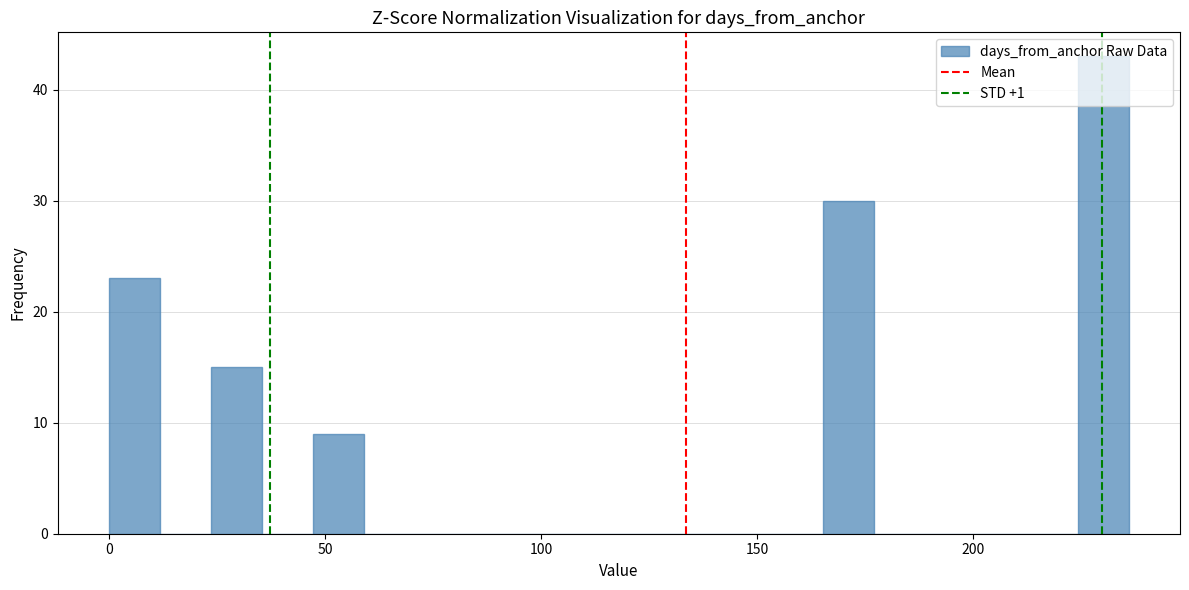

Around what value on the x-axis is the tallest bar? Give the approximate position of its centre, as read against the axis.

230